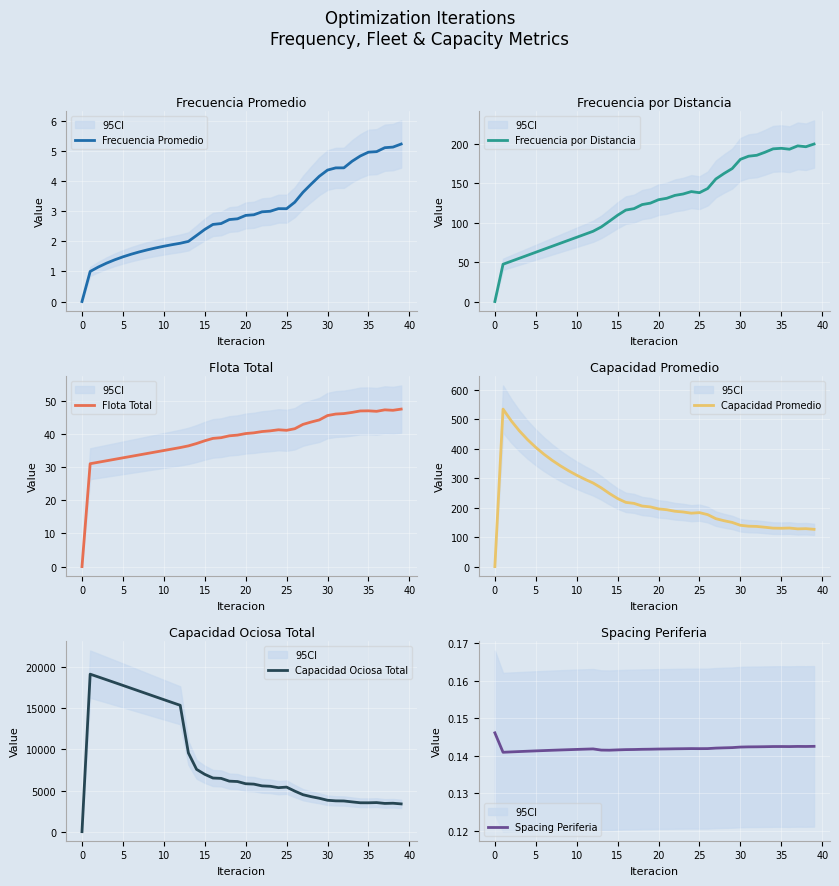

True or false: Spacing Periferia has more than 1 interior local peaks.

True